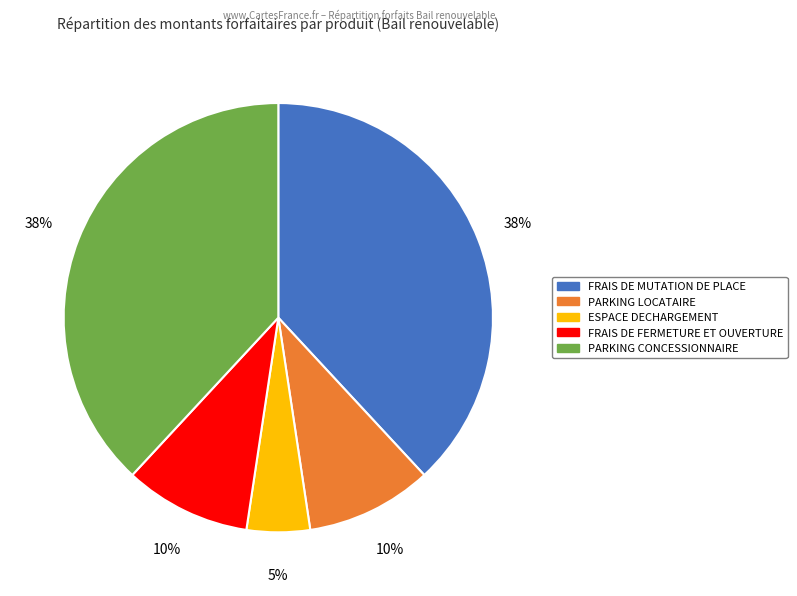

The FRAIS DE FERMETURE ET OUVERTURE slice represents 10% of the pie. True or false?

True